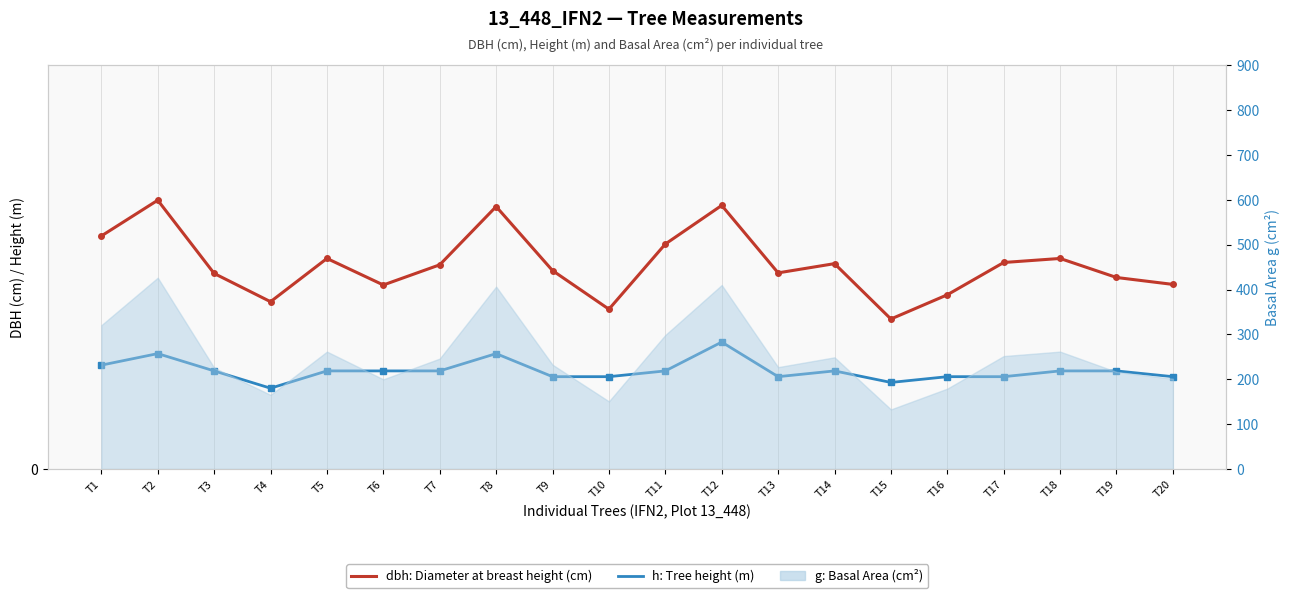

Which series changed the most between T1 and T19?

dbh (cm)